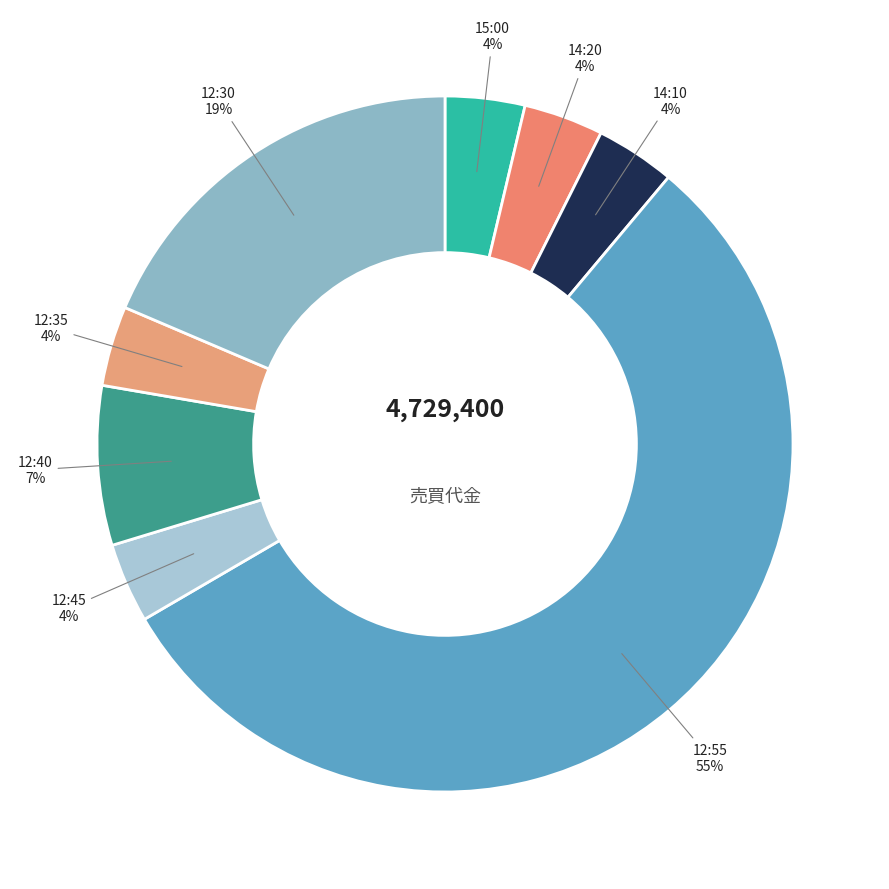

How many segments does this pie chart have?

8